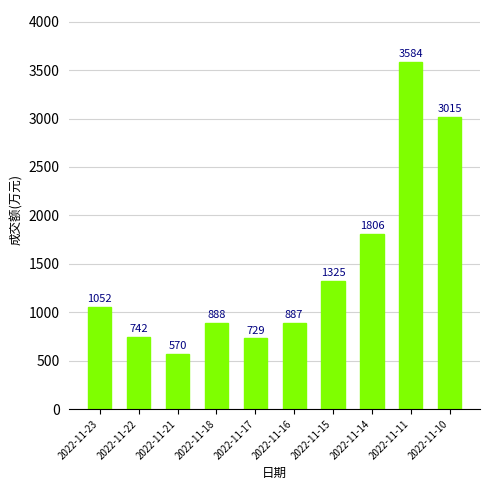

What is the change in value from 2022-11-17 to 2022-11-14?

+1077